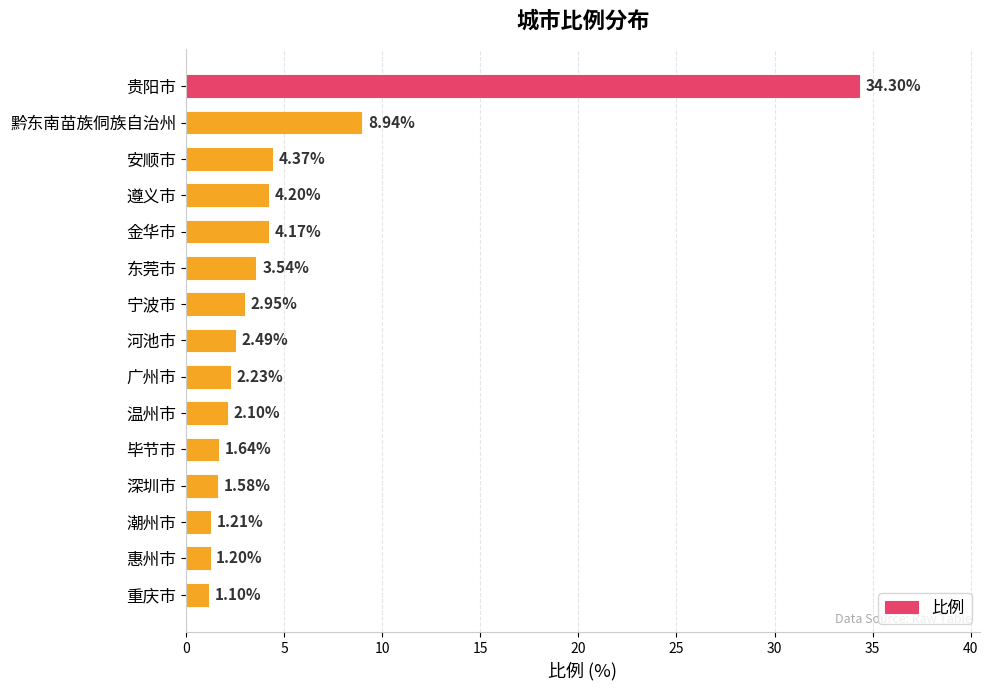

What is the sum of the values at 重庆市 and 河池市?

3.6